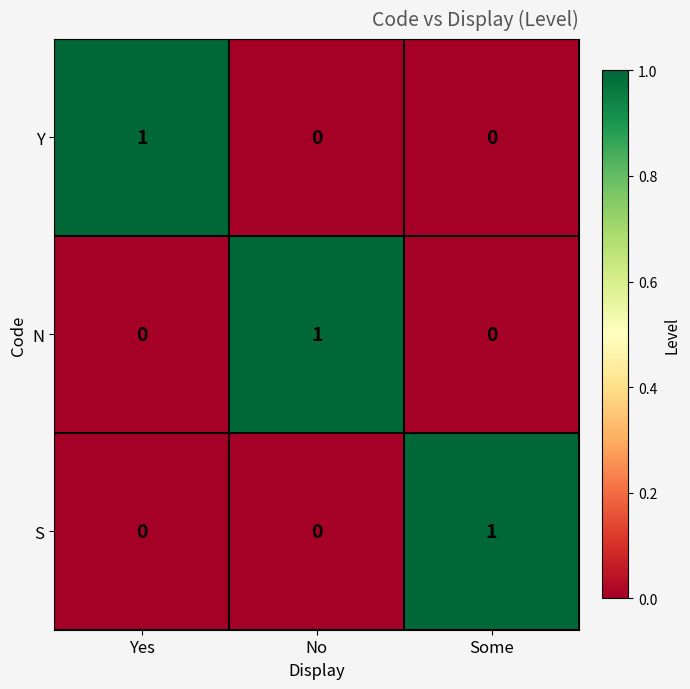

The Y series shows 2 at Yes. True or false?

False